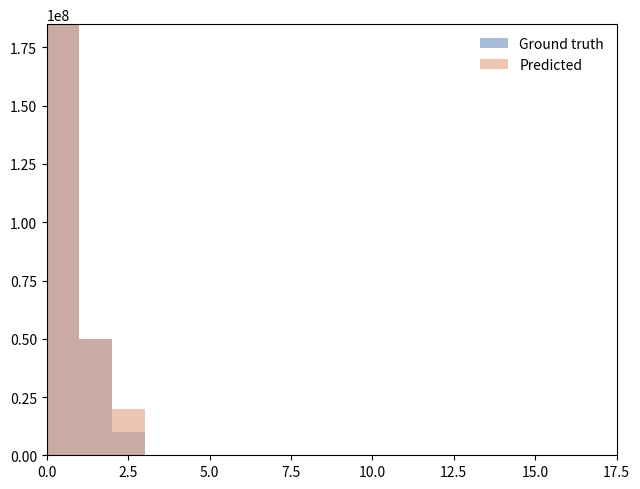

Which series changed the most between 5.0 and 8?

Predicted